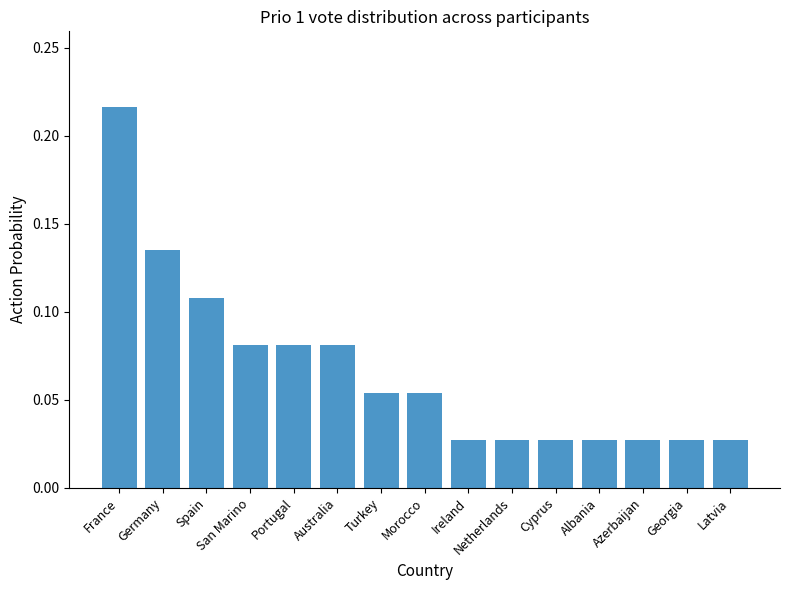

How many data points does each series have?

15